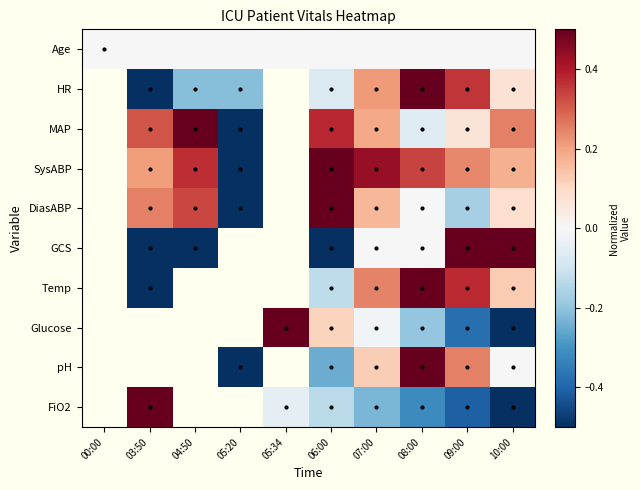

The value of HR at 09:00 is 0.2. True or false?

False